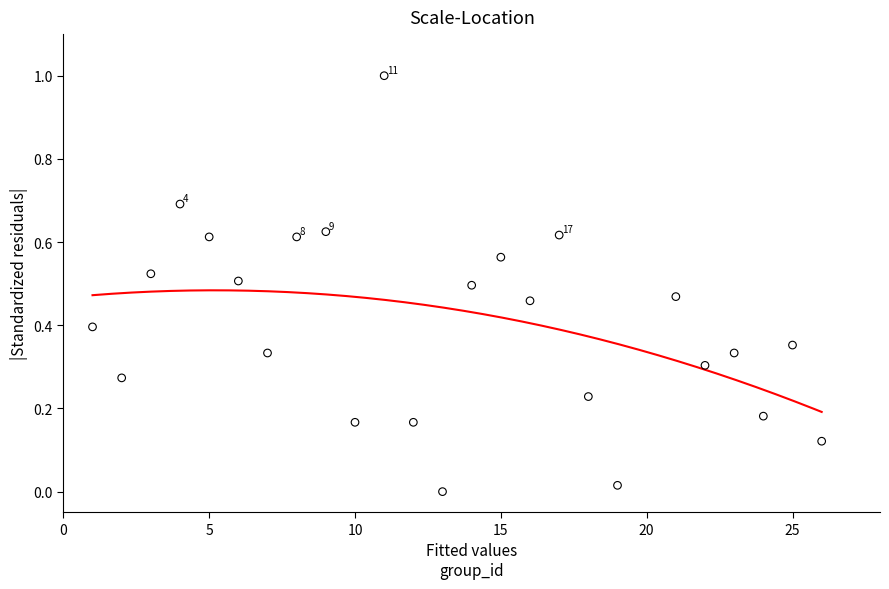

What is the range of X values (max minus min)?

25.0